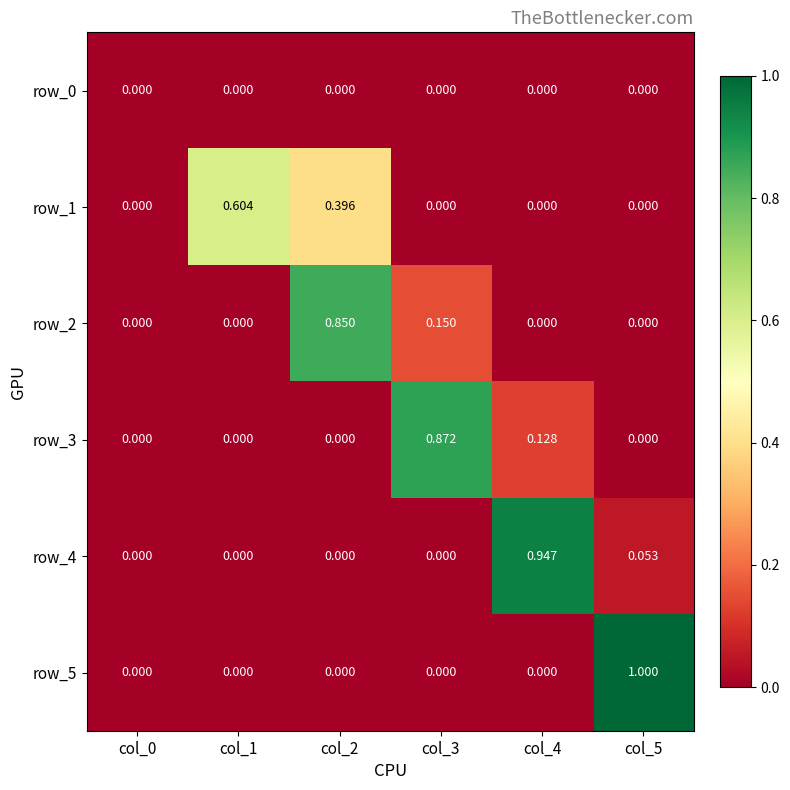

How many values in row_3 are above zero?

2